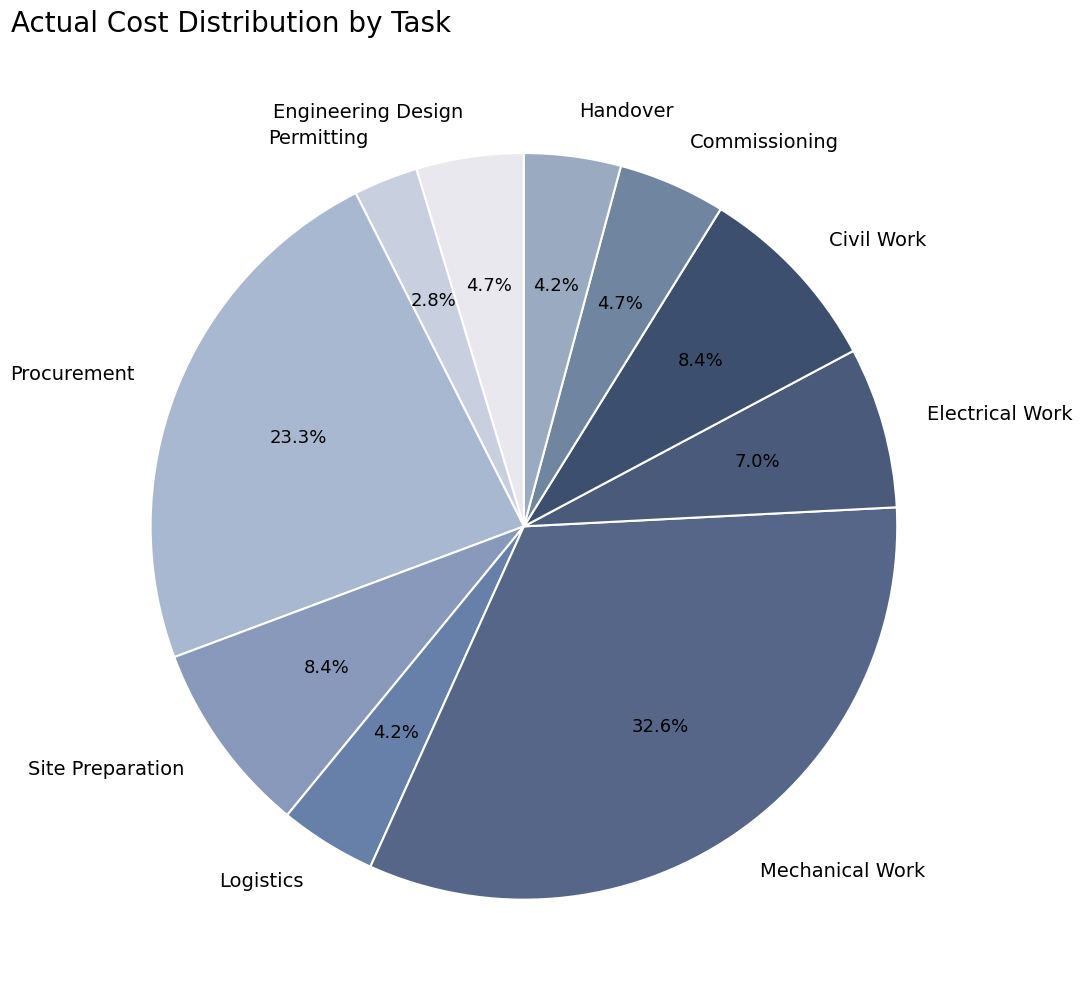

The Commissioning slice represents 5% of the pie. True or false?

True